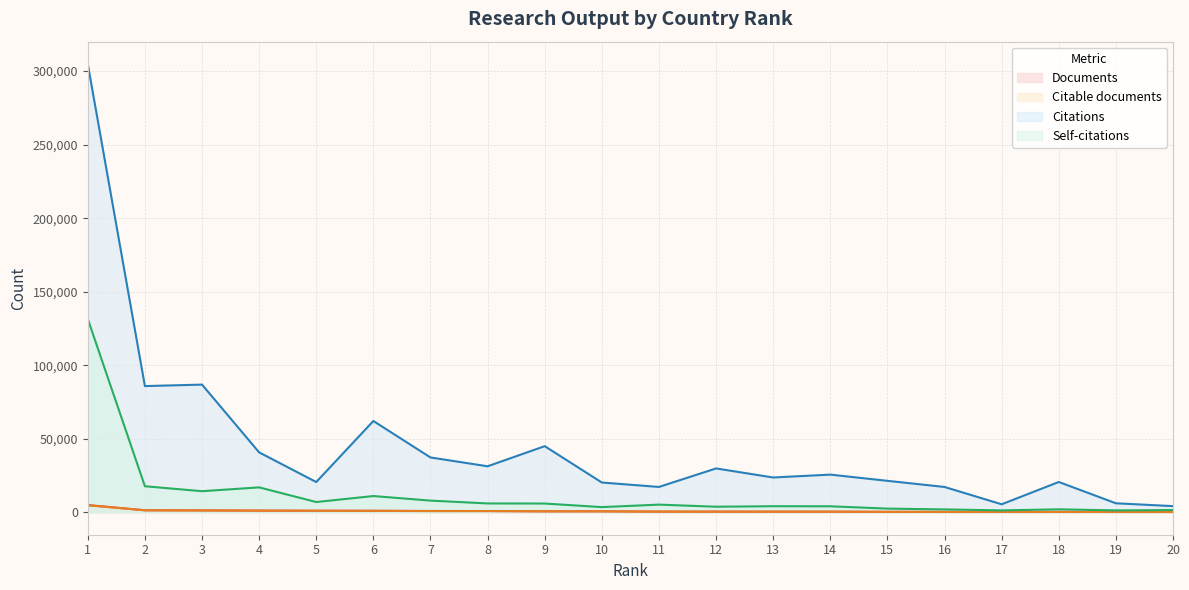

True or false: Citable documents and Citations cross at least once.

False